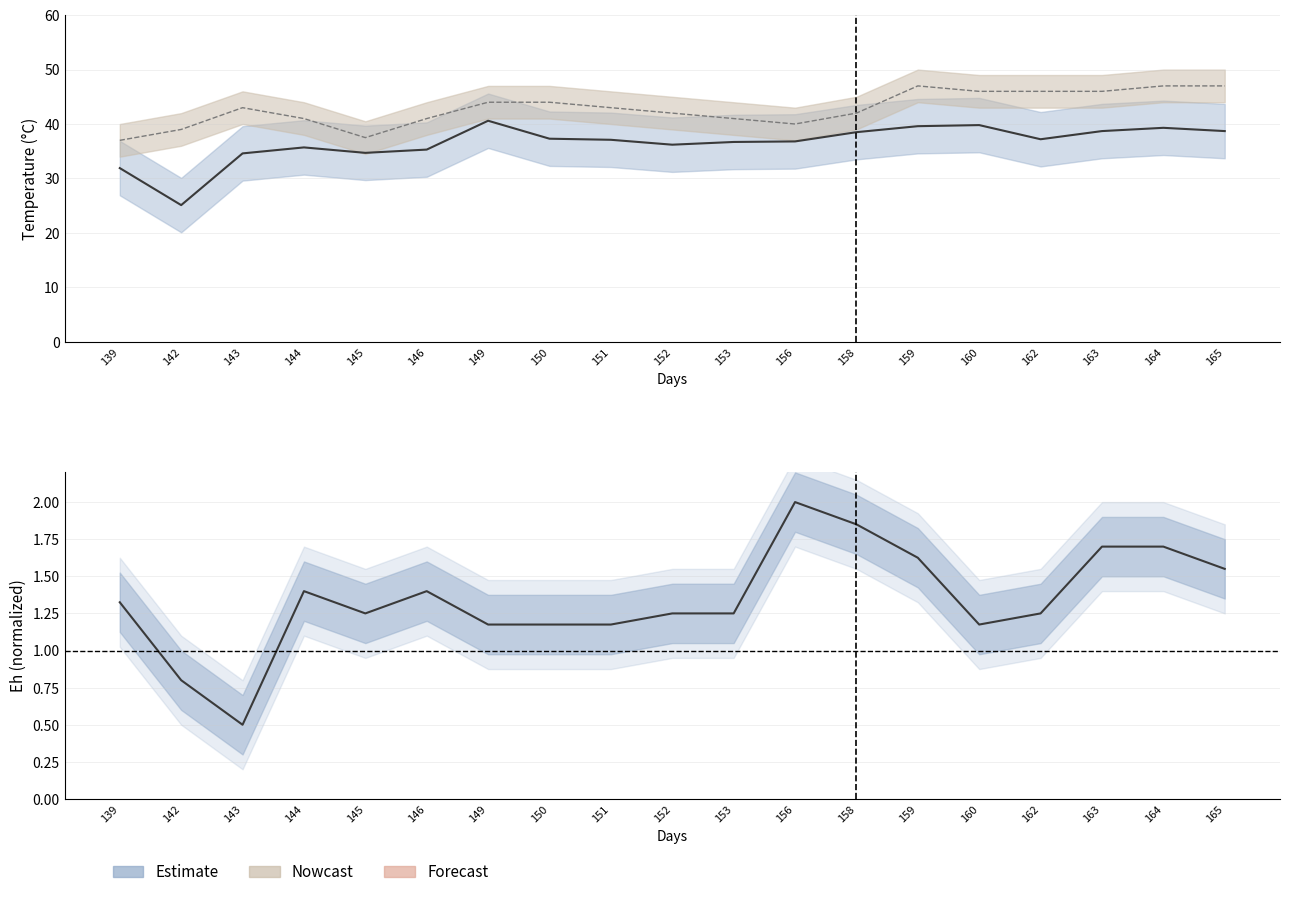

What is the maximum value for Eh normalized?

2.0